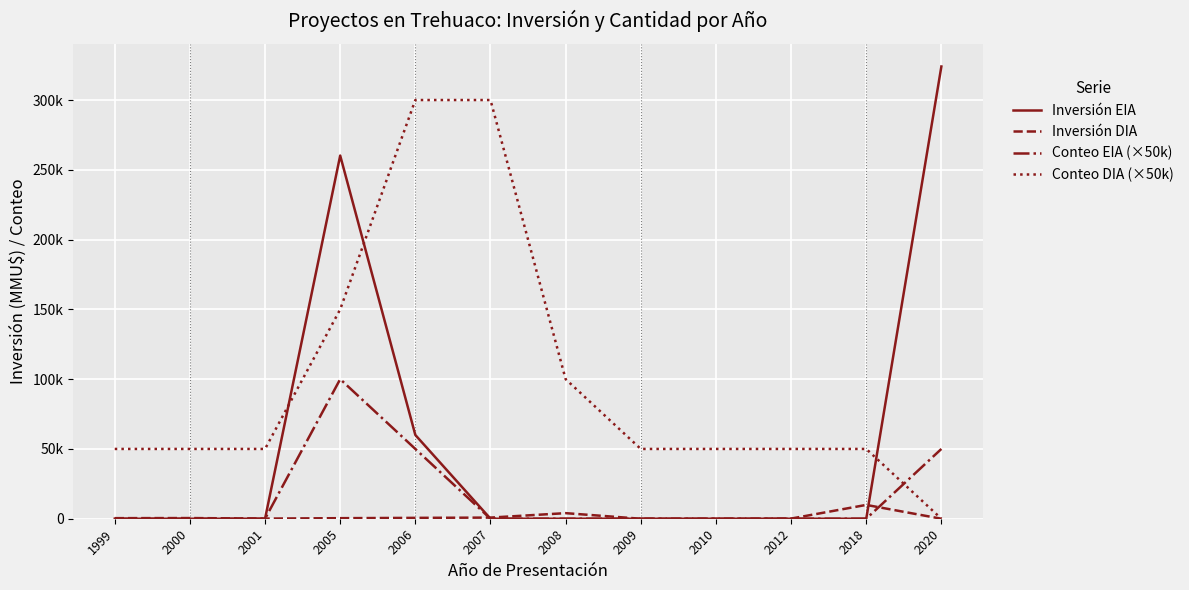

Reading right to left, what are all the values shown in this chart?

Inversión EIA: 324020	0	0	0	0	0	0	60000	260200	0	0	0
Inversión DIA: 0	9903	100	0	0	4000	814	622	400	100	480	410
Conteo EIA (×50k): 50000	0	0	0	0	0	0	50000	100000	0	0	0
Conteo DIA (×50k): 0	50000	50000	50000	50000	100000	300000	300000	150000	50000	50000	50000